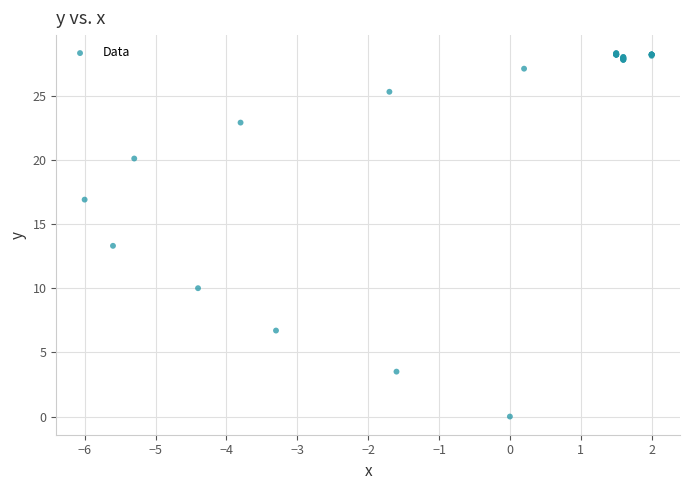

What Y value in the scatter plot is closest to 14?

13.3